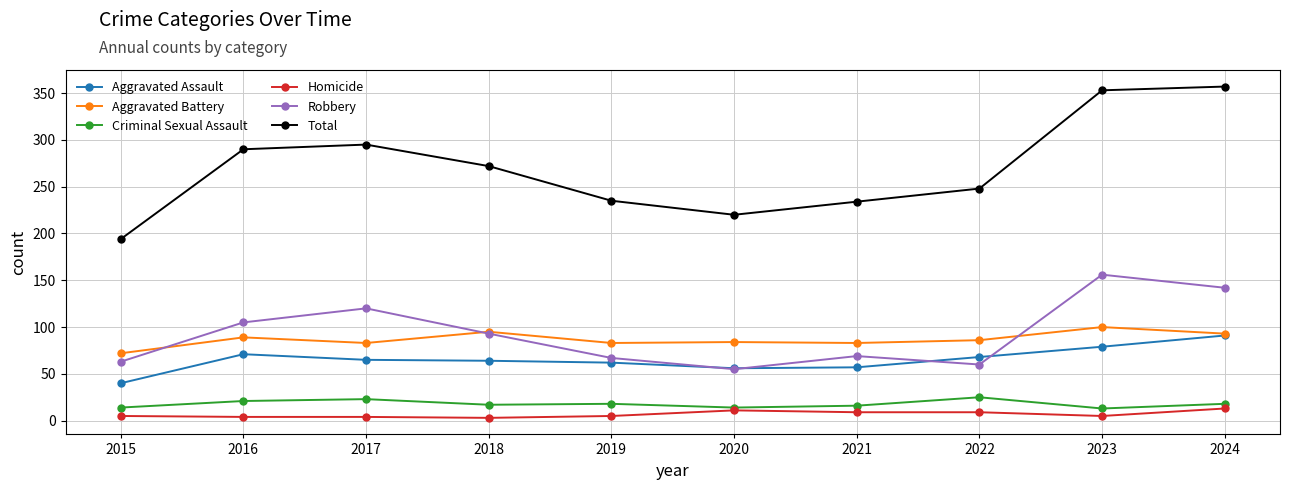

At how many categories does at least one series exceed 230?

8